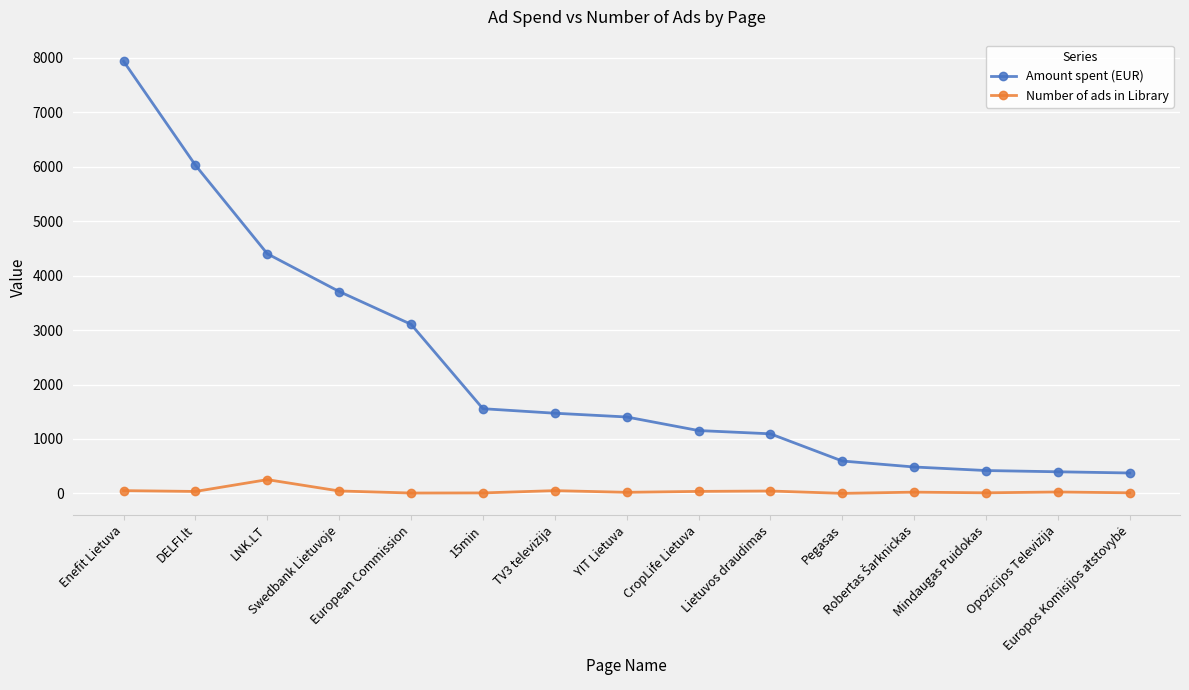

What position from the right is Swedbank Lietuvoje?

12